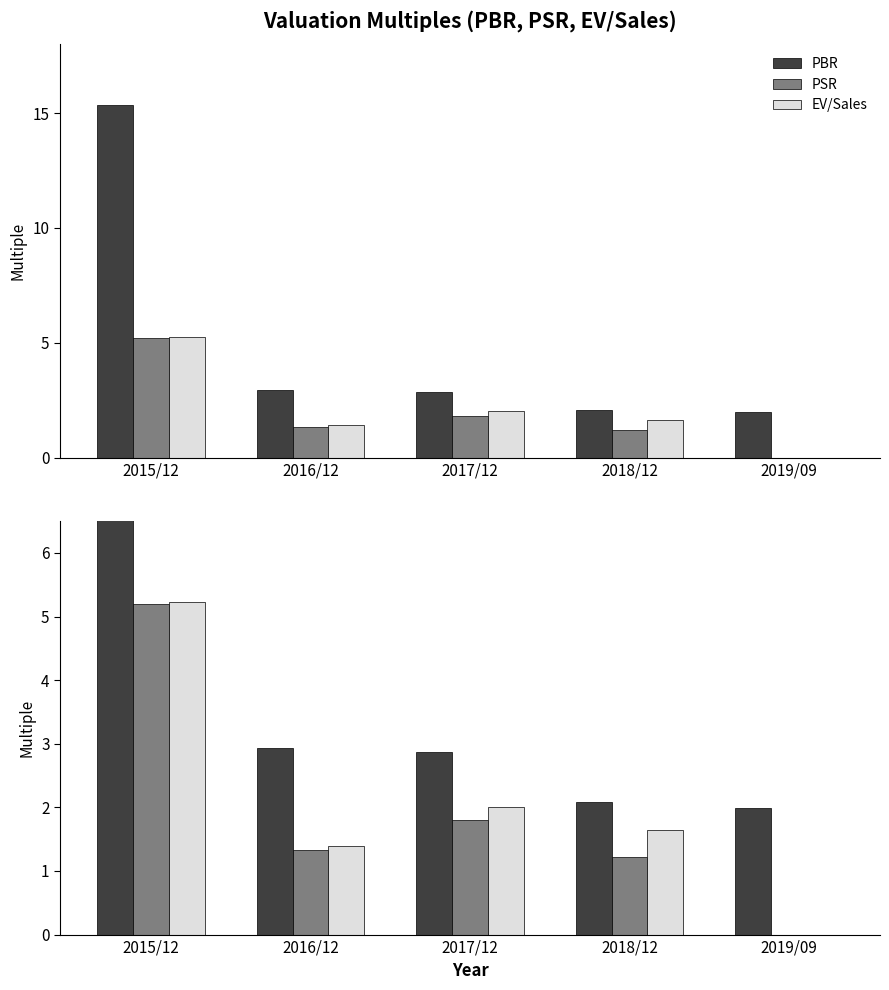

Reading left to right, extract all data points from this chart.

PBR: 15.4	2.9	2.9	2.1	2.0
PSR: 5.2	1.3	1.8	1.2	0.0
EV/Sales: 5.2	1.4	2.0	1.6	0.0